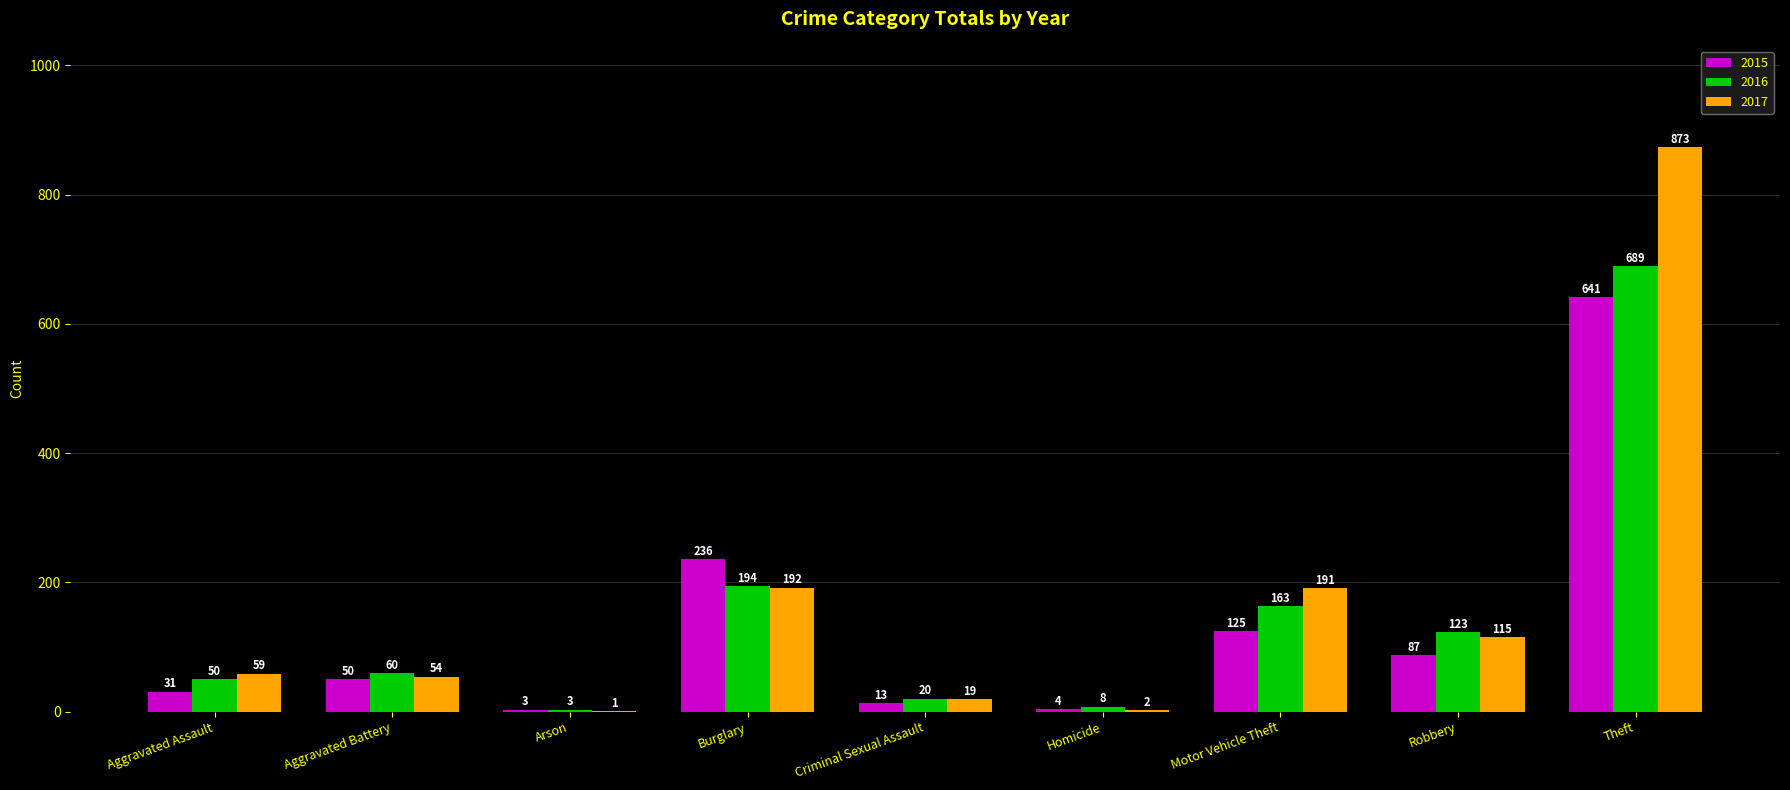

At which category is the sum across all series the highest?

Theft